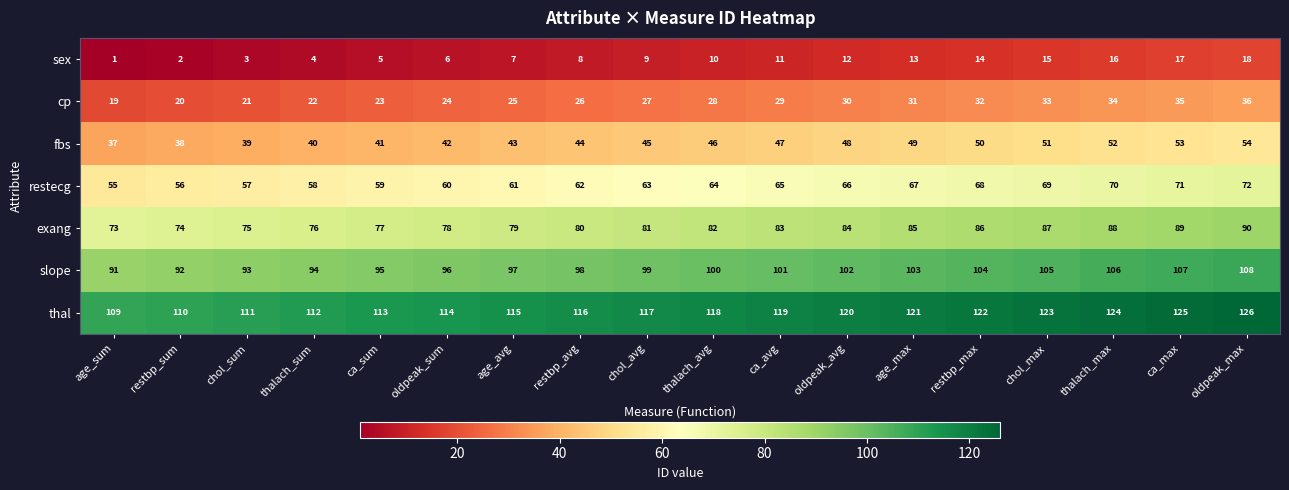

At which category is the sum across all series the highest?

oldpeak_max